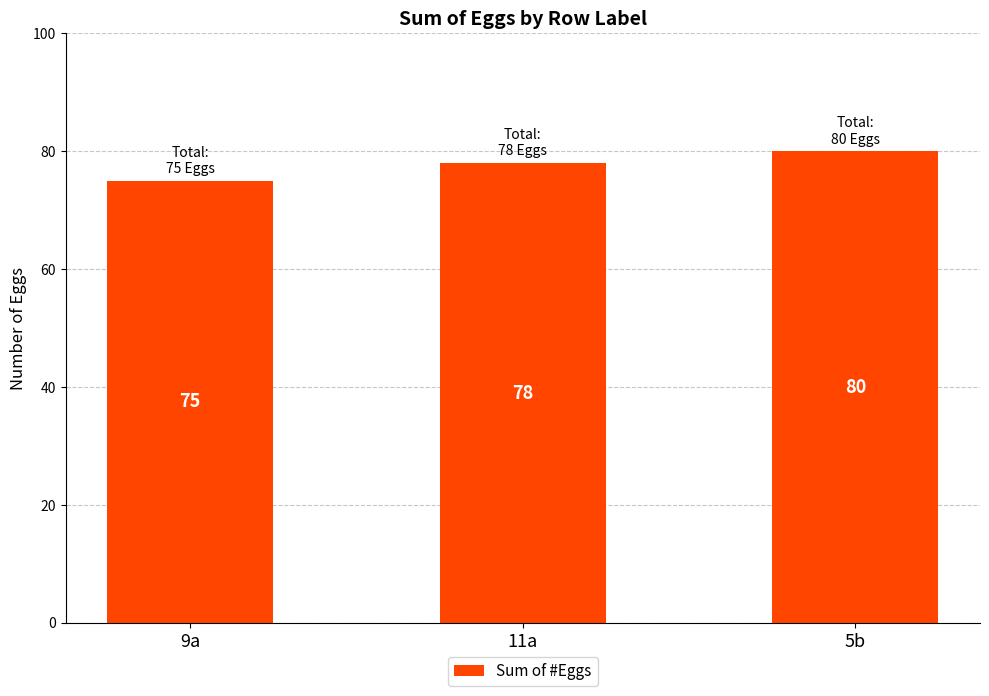

The value at 5b is 19. True or false?

False